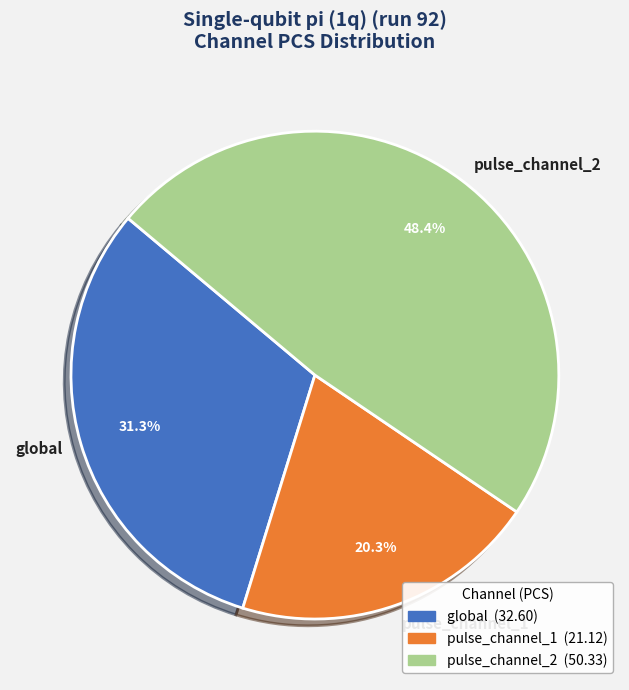

Count the number of slices in the pie.

3